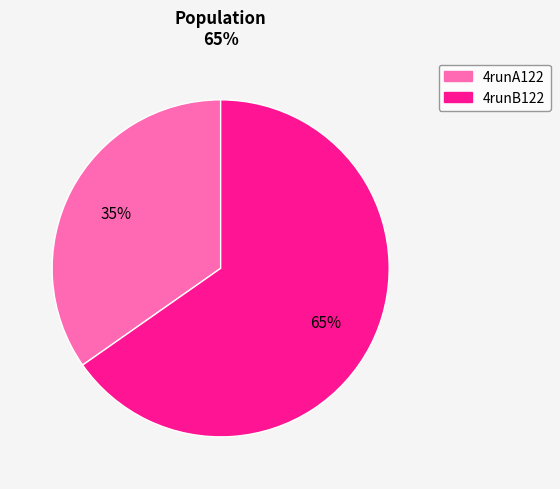

What is the largest slice in the pie chart?

4runB122